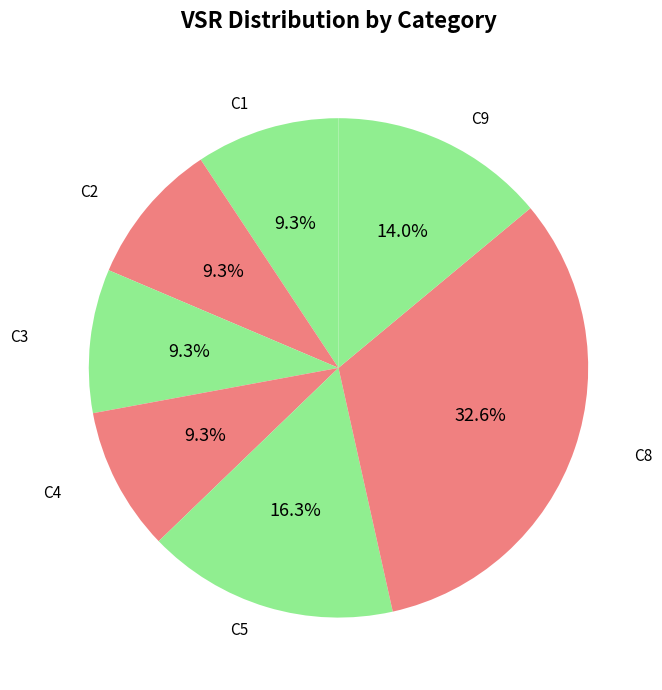

How many slices are in this pie chart?

7